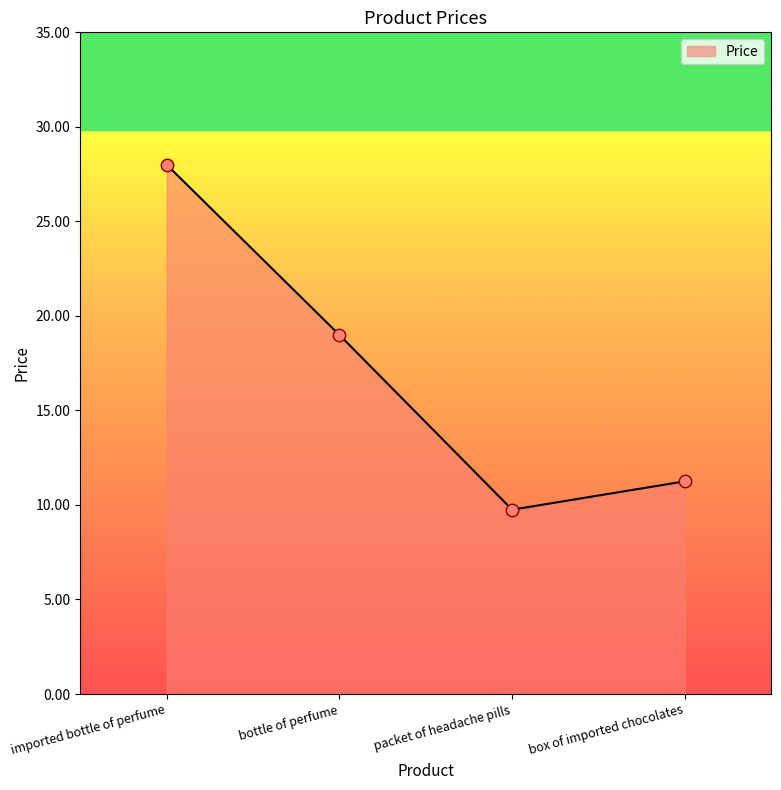

What is the ratio of the value at bottle of perfume to the value at imported bottle of perfume?

0.7